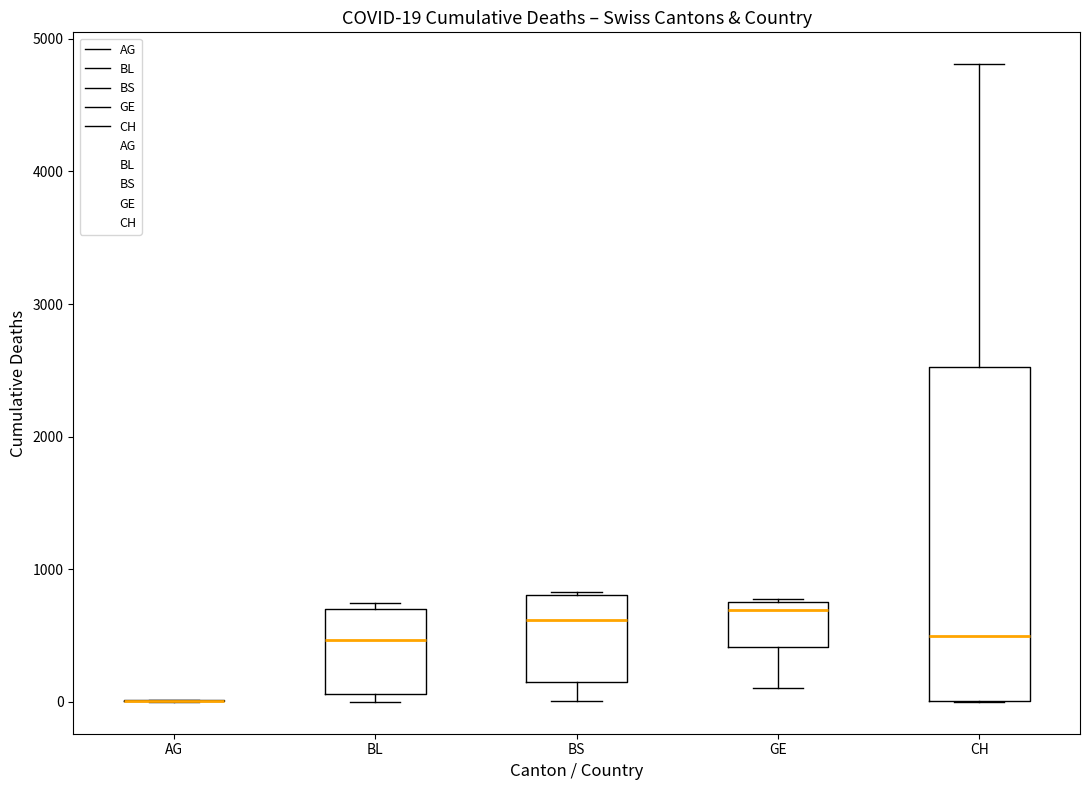

Comparing the boxes themselves (not the whiskers), which one is the tallest?

CH